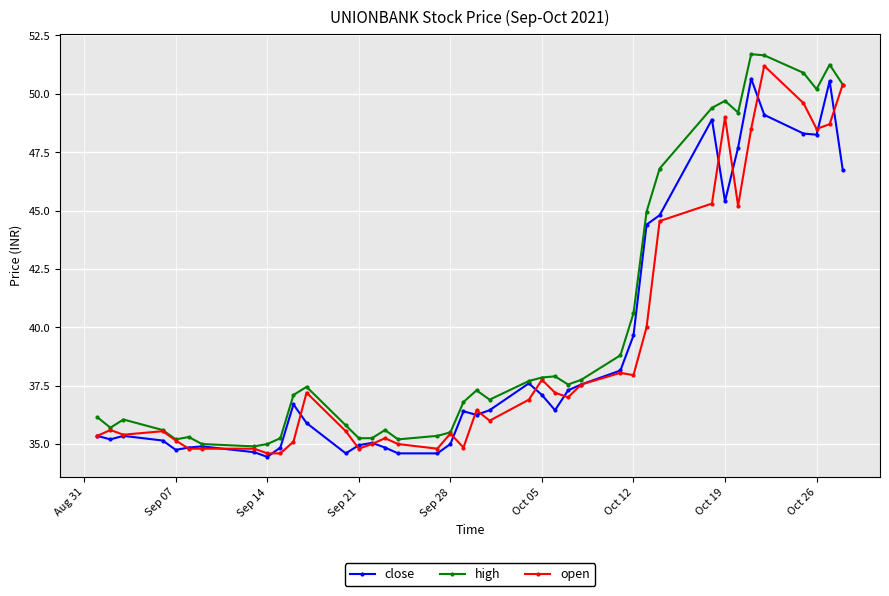

What is the minimum value shown in the chart?

34.5